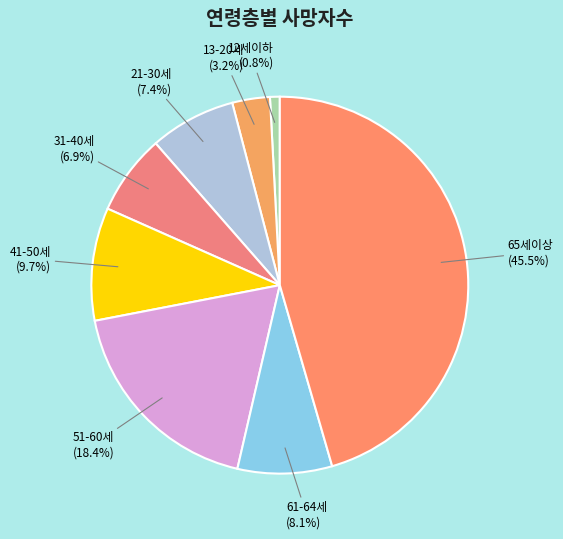

To the nearest percent, what is the average slice percentage?

12%